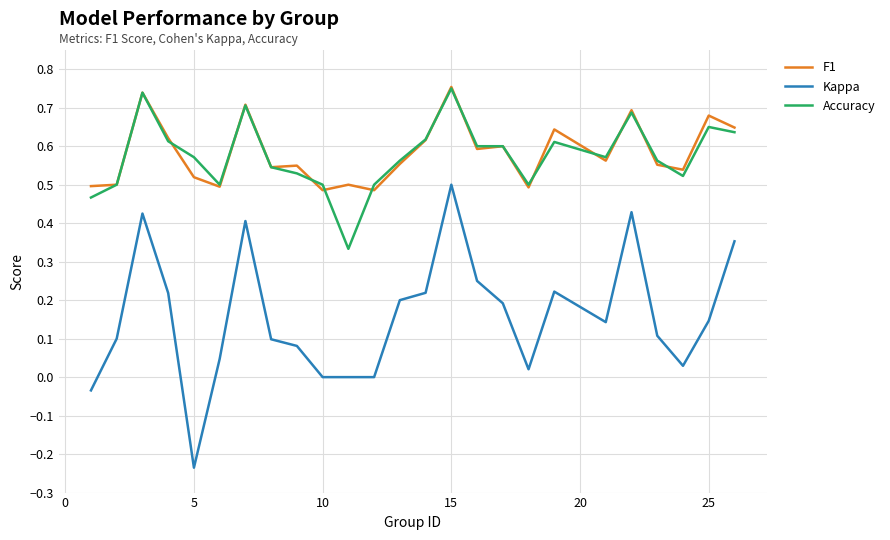

True or false: Accuracy and Kappa cross at least once.

False